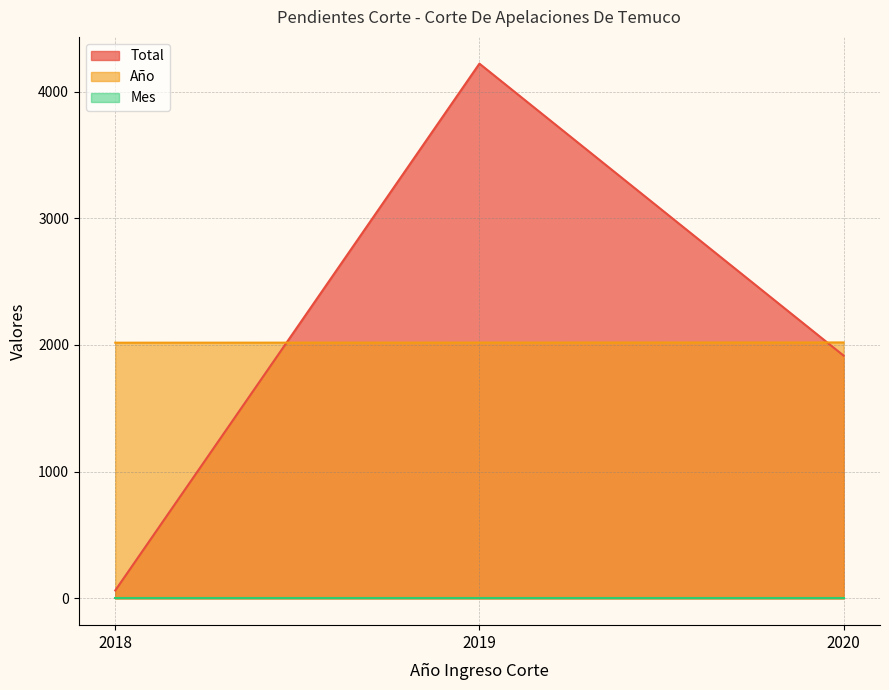

What is the approximate value of Total at 2018, to the nearest 50?

50